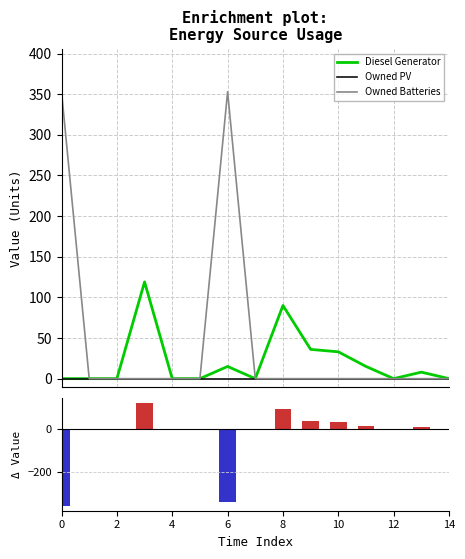

What is the smallest value displayed?

-353